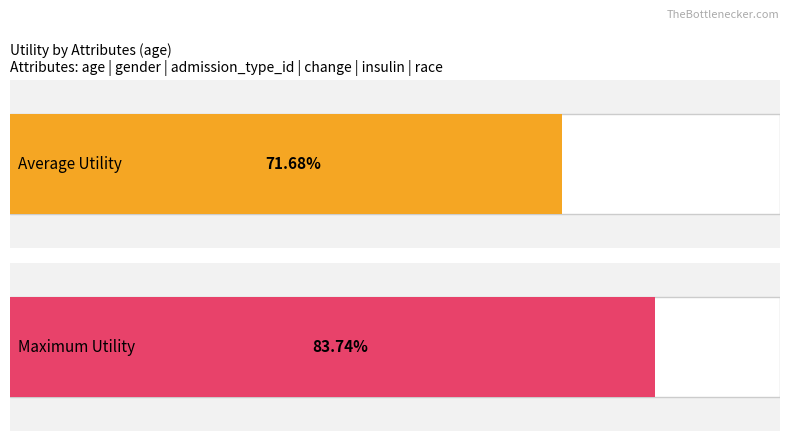

What is the total value across all series at age?

1.6